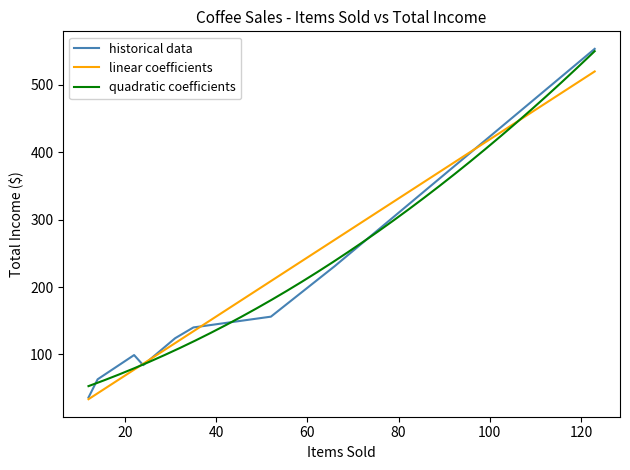

What is the approximate value at 24?

84.0